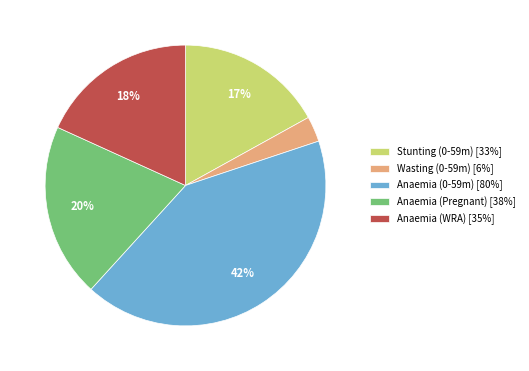

Between Wasting (0-59m) [6%] and Stunting (0-59m) [33%], which is larger?

Stunting (0-59m) [33%]